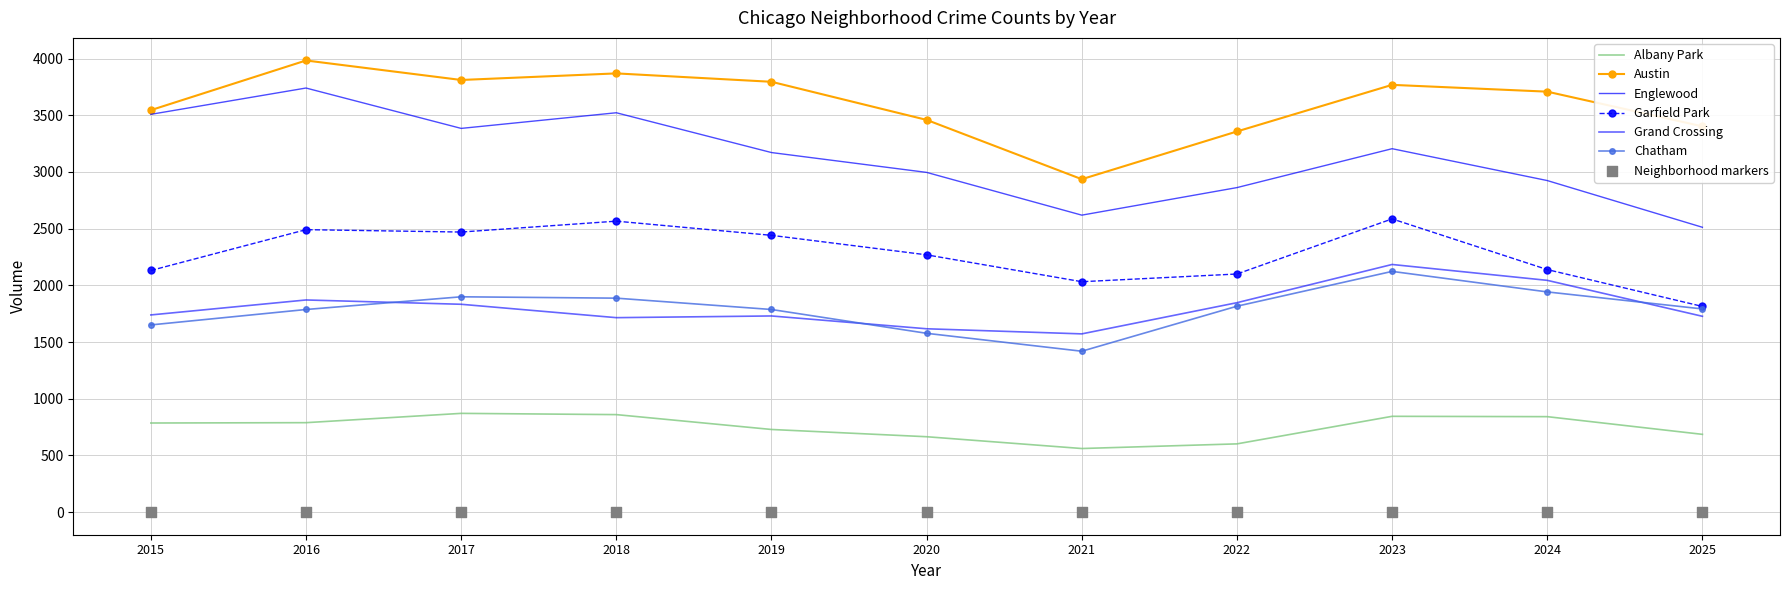

Which series has the widest spread of Y values?

Englewood